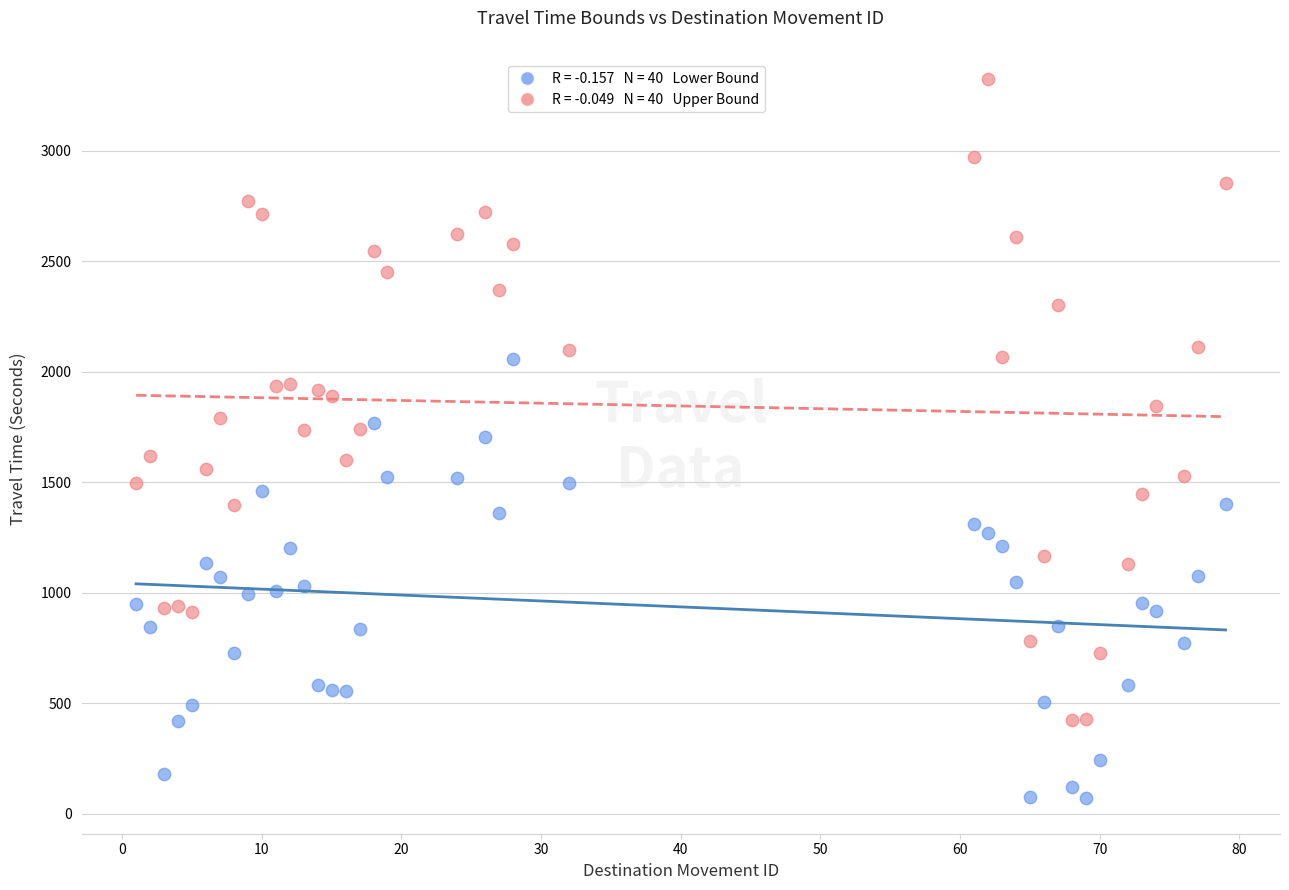

Across all data points, what is the range of X values (max minus min)?

78